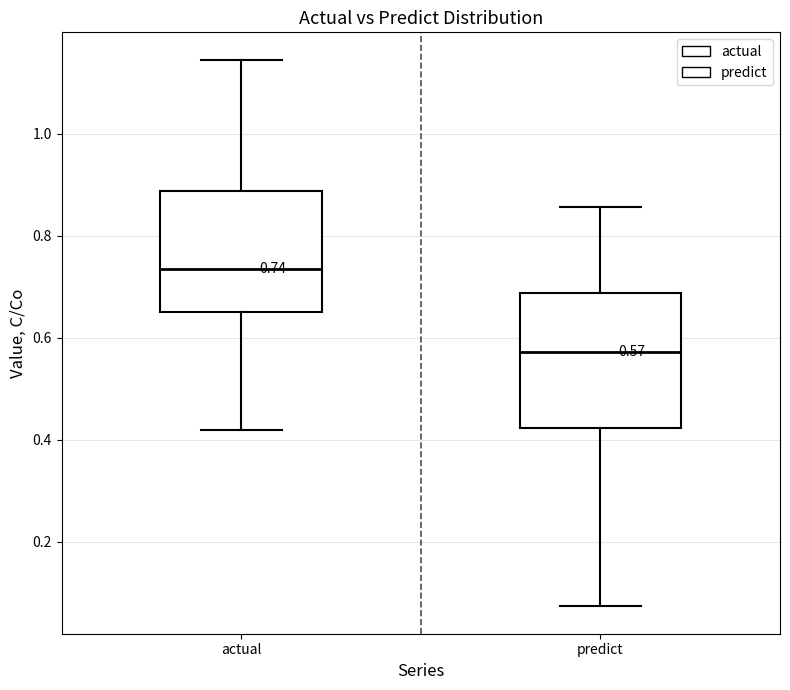

Which box is the tallest, from its lower edge to its upper edge?

predict